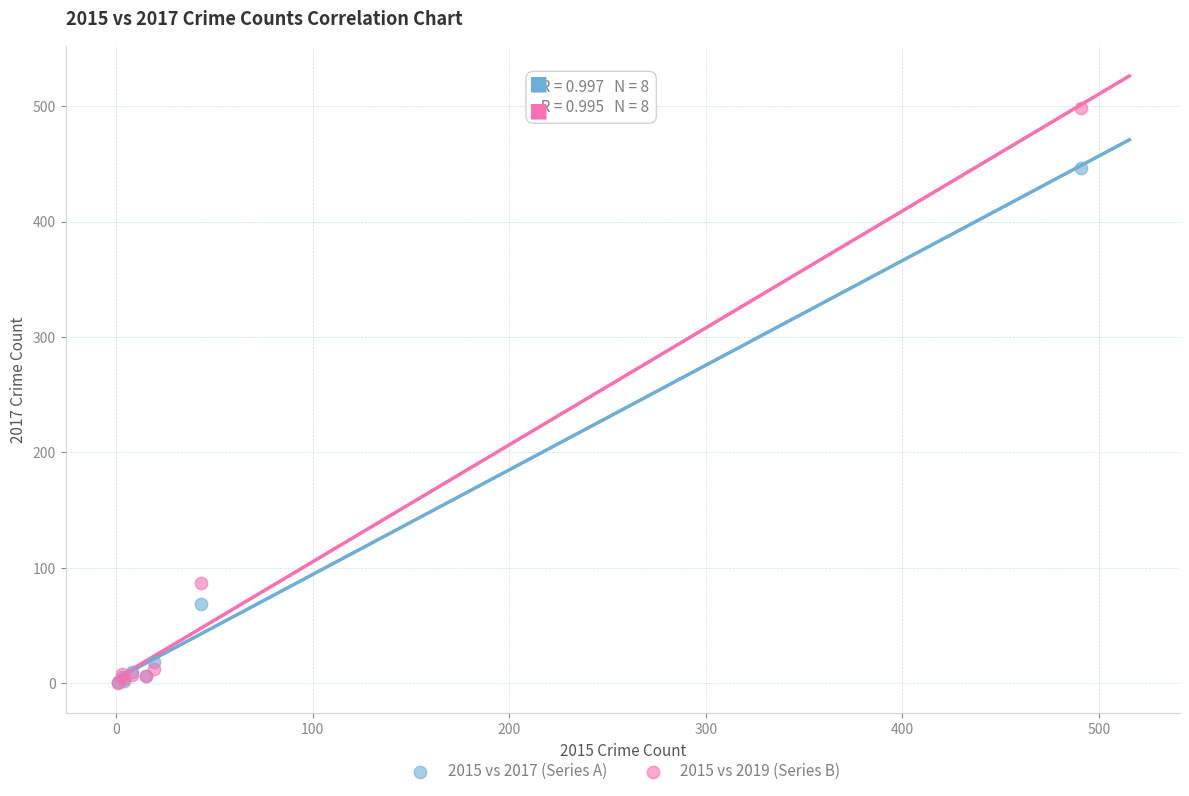

What are all the series names shown in the legend?

2015 vs 2017 (Series A), 2015 vs 2019 (Series B)